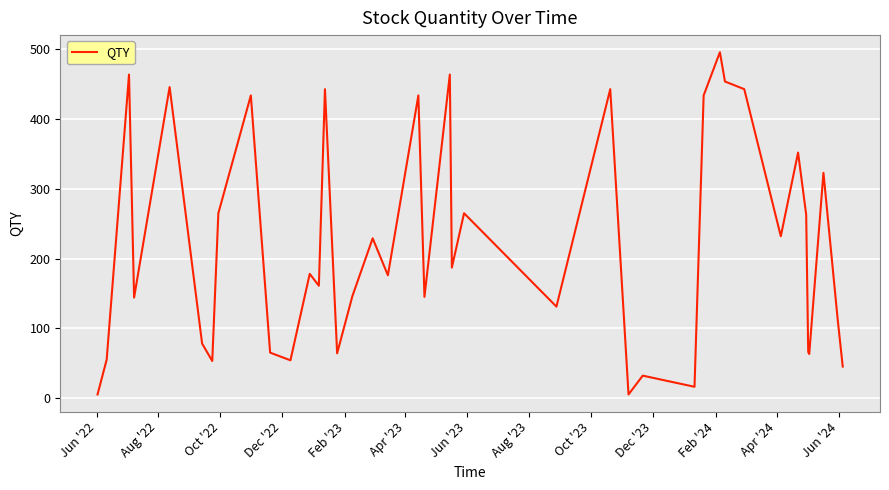

What is the maximum value shown in the chart?

496